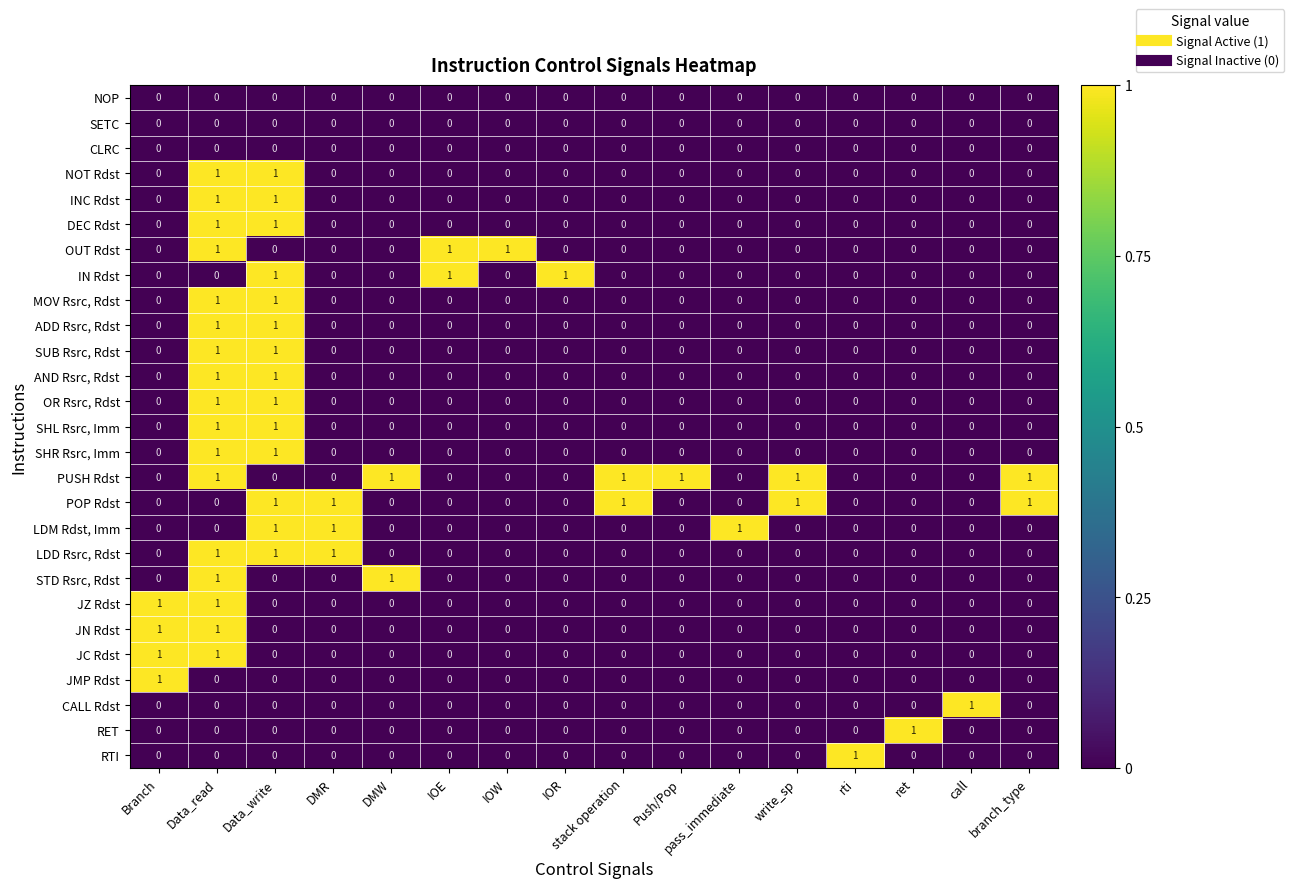

Which series has the largest total across all categories?

PUSH Rdst